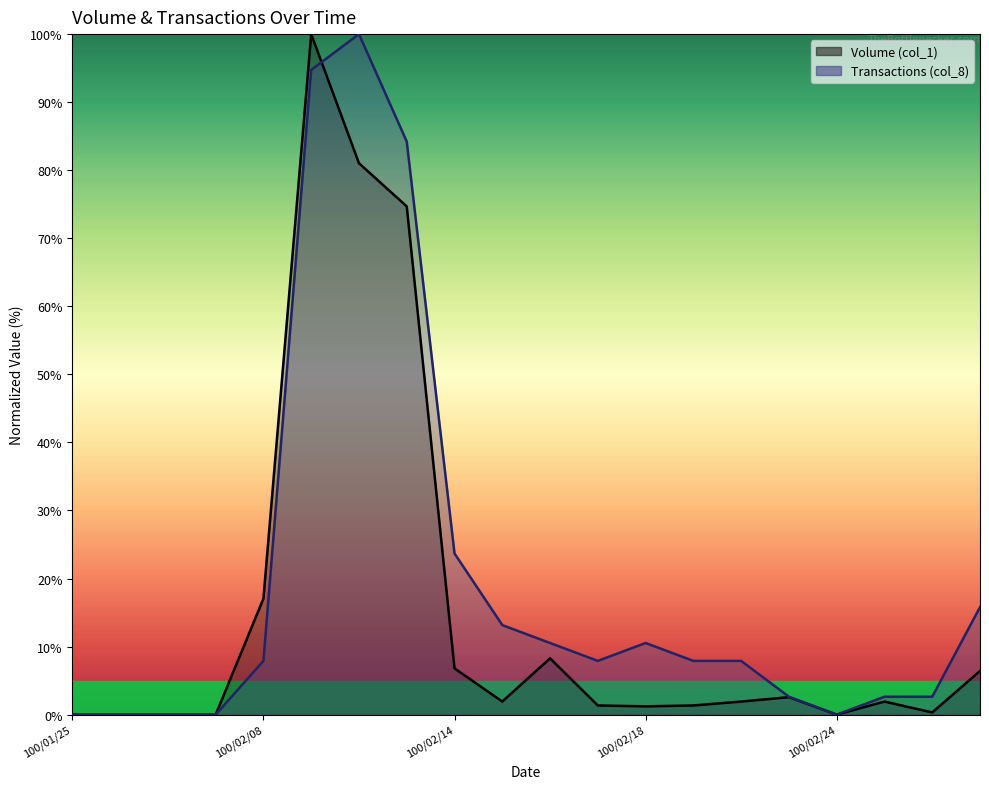

Reading left to right, extract all data points from this chart.

Volume (col_1): 0.0	0.0	0.0	0.0	17.1	100.0	81.0	74.7	6.8	1.9	8.3	1.3	1.2	1.3	1.9	2.6	0.0	1.9	0.3	6.4
Transactions (col_8): 0.0	0.0	0.0	0.0	7.9	94.7	100.0	84.2	23.7	13.2	10.5	7.9	10.5	7.9	7.9	2.6	0.0	2.6	2.6	15.8